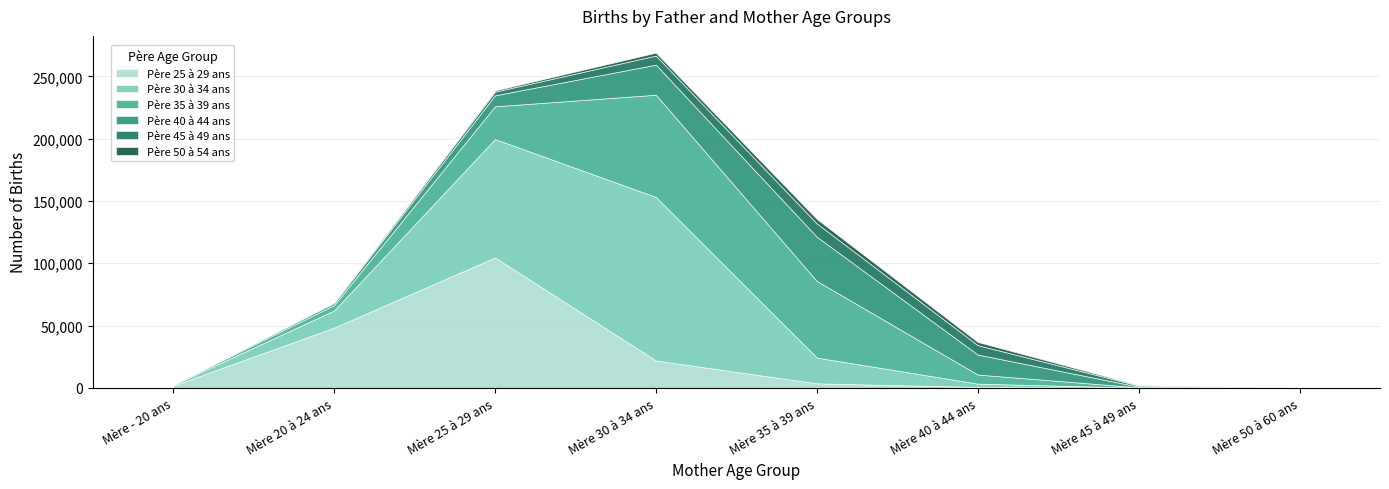

True or false: Père 40 à 44 ans and Père 35 à 39 ans intersect in this chart.

True